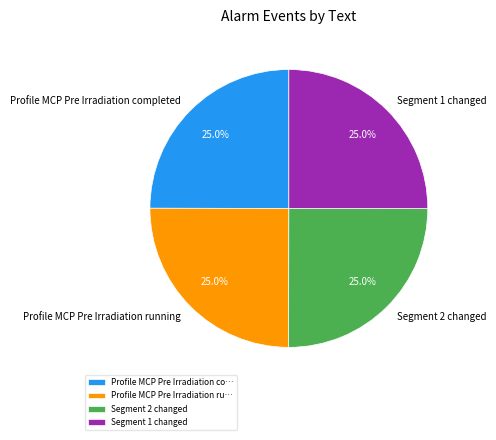

How many slices are in this pie chart?

4